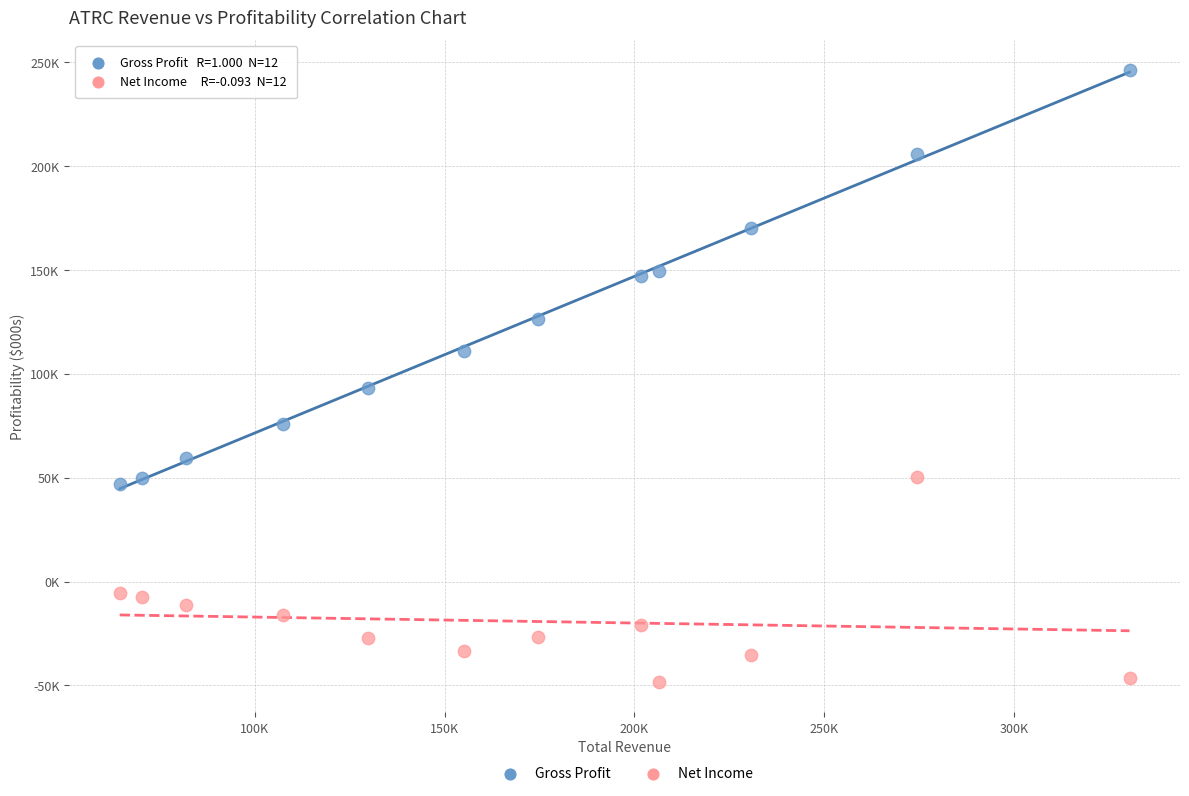

Which series reaches the maximum Y coordinate?

Gross Profit